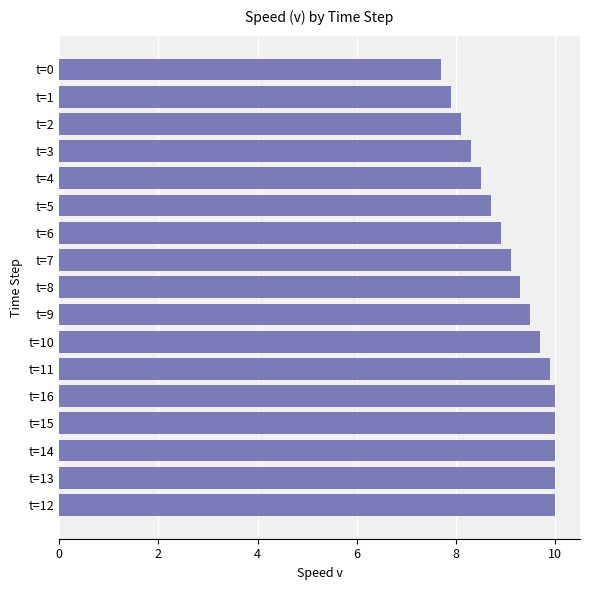

The value at t=9 is 9.5. True or false?

True